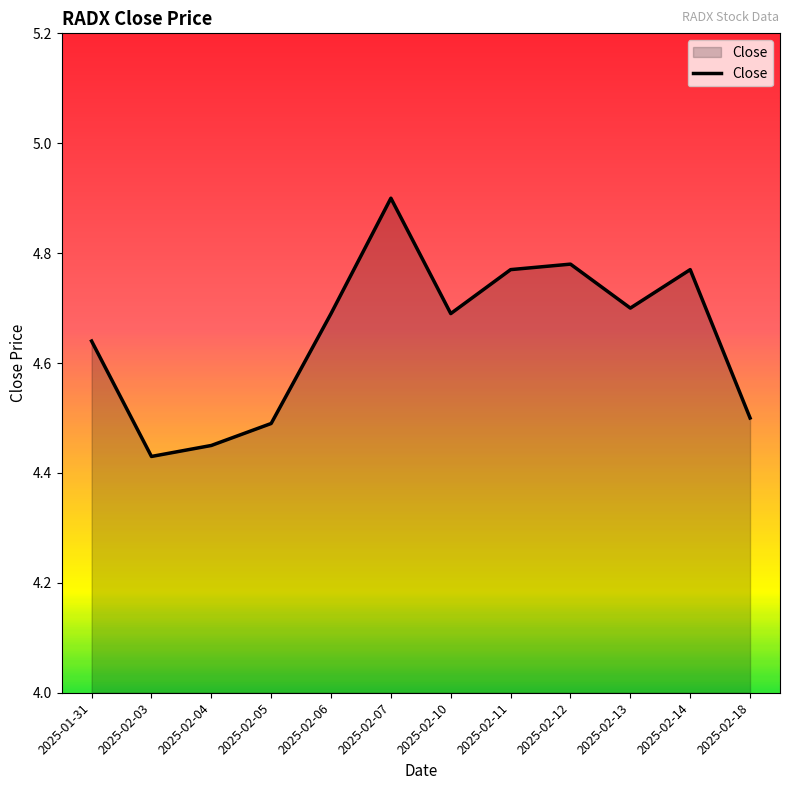

Is it true that the value at 2025-02-05 is 4.5?

True